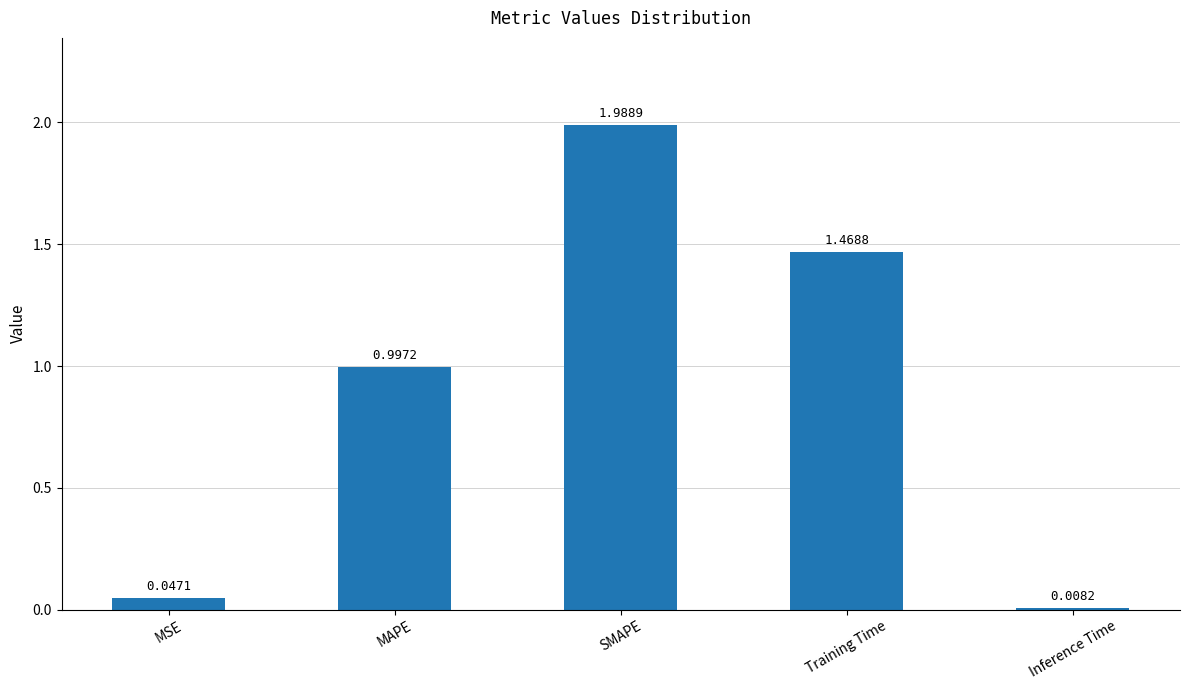

Rank the categories by value from highest to lowest.

SMAPE, Training Time, MAPE, MSE, Inference Time